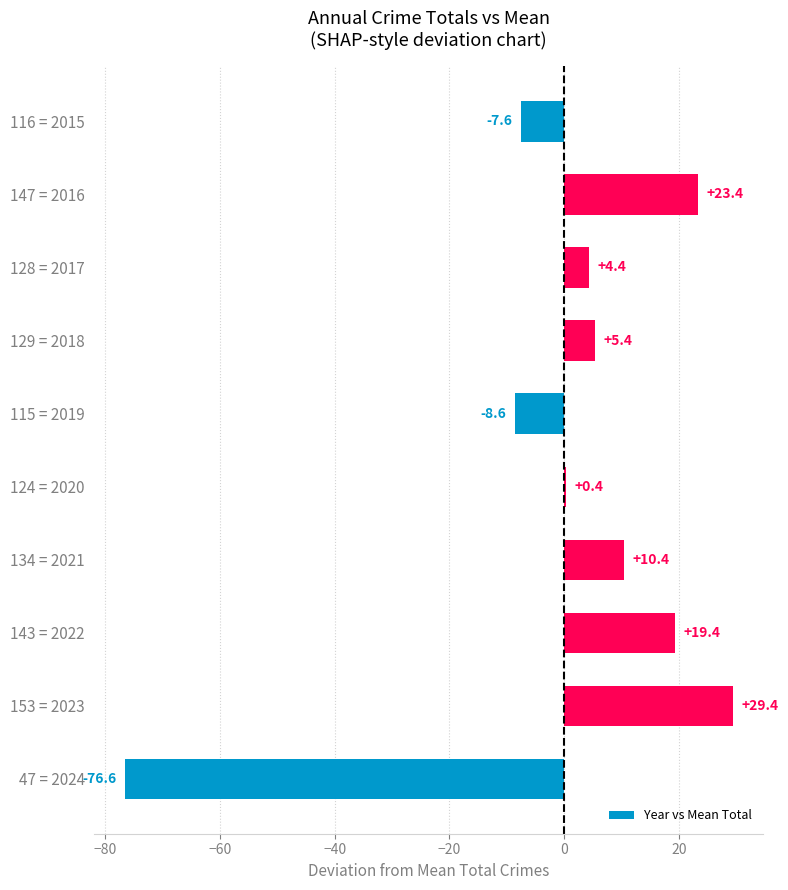

What is the maximum value shown in the chart?

29.4